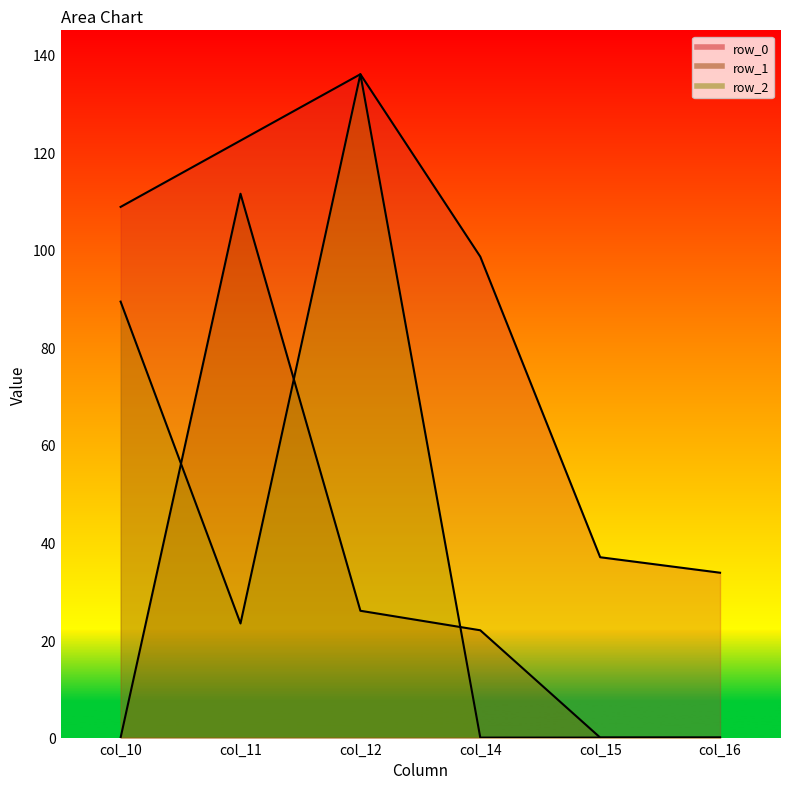

What is the spread (max minus min) of values at col_10?

108.8